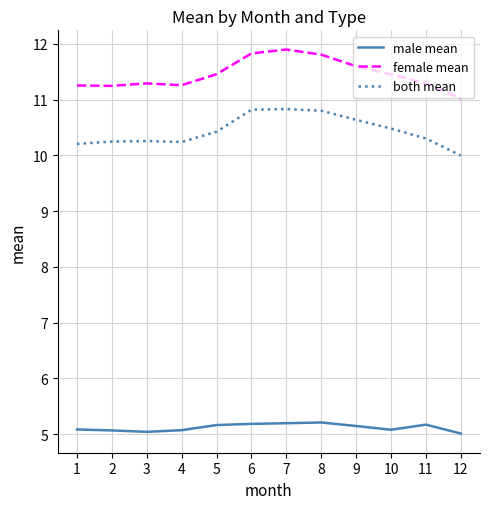

Is the value of female mean at 10 greater than the value of both mean at 8?

Yes